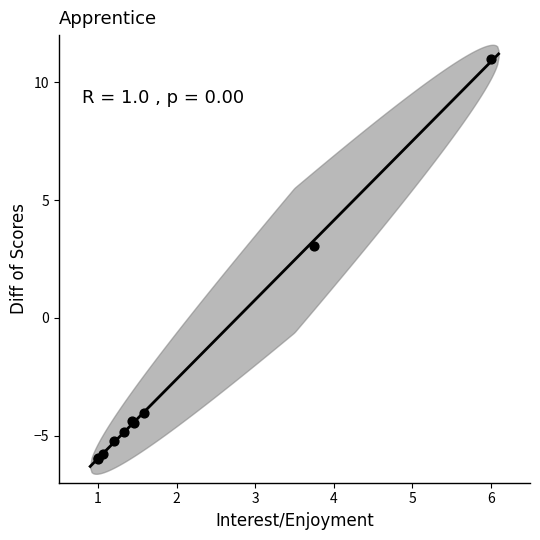

What Y value in the scatter plot is closest to 2?

3.0